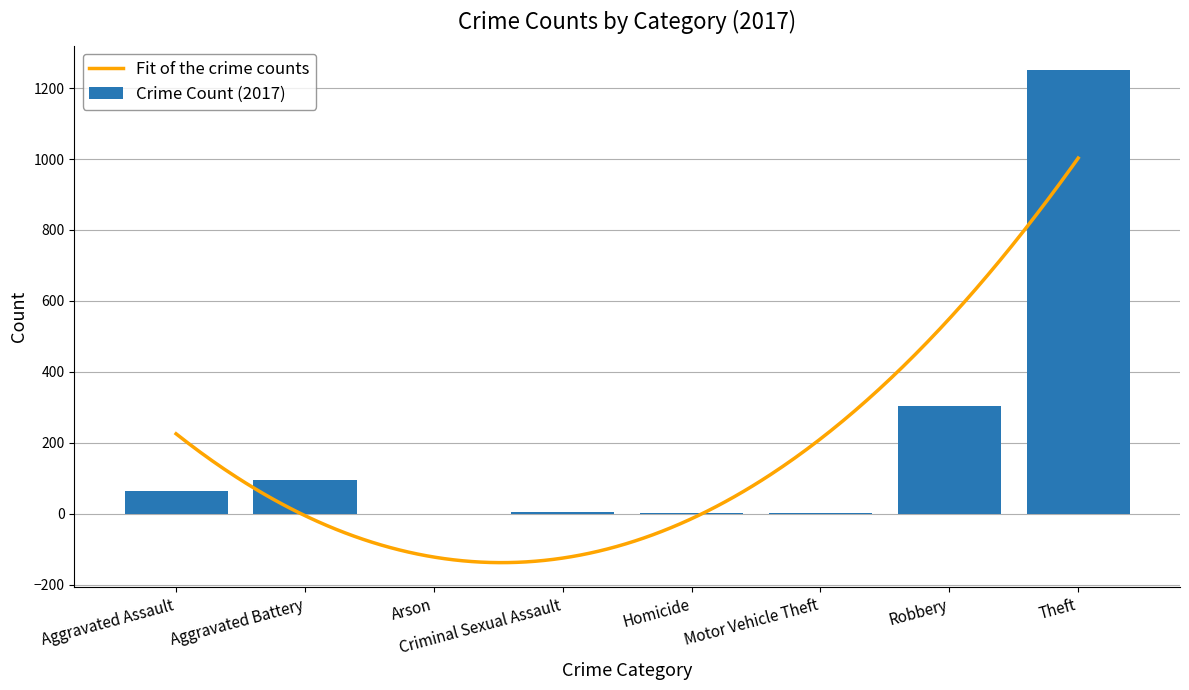

What position from the left is Theft?

8